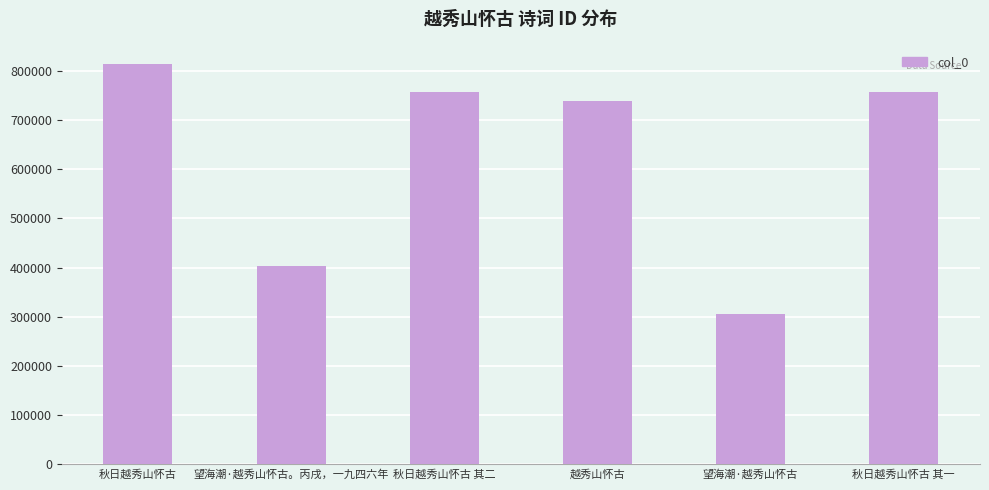

Which category has the lowest value across all series?

望海潮·越秀山怀古